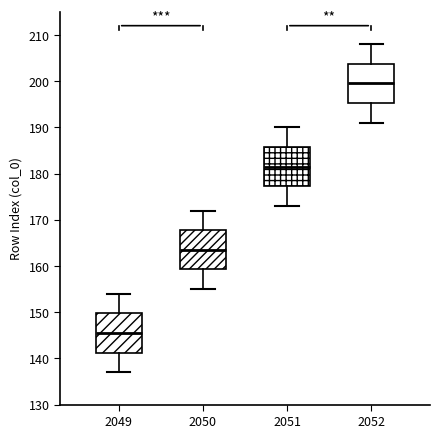

Reading left to right, transcribe this box plot: for each box, give where its median line is, the range the box spans, and where its two whiskers end, as read against the y-axis. The values are not printed on the chart, so give them approximately, as read against the axis.

2049: median 146, box 141 to 150, whiskers 137 to 154
2050: median 164, box 159 to 168, whiskers 155 to 172
2051: median 182, box 177 to 186, whiskers 173 to 190
2052: median 200, box 195 to 204, whiskers 191 to 208